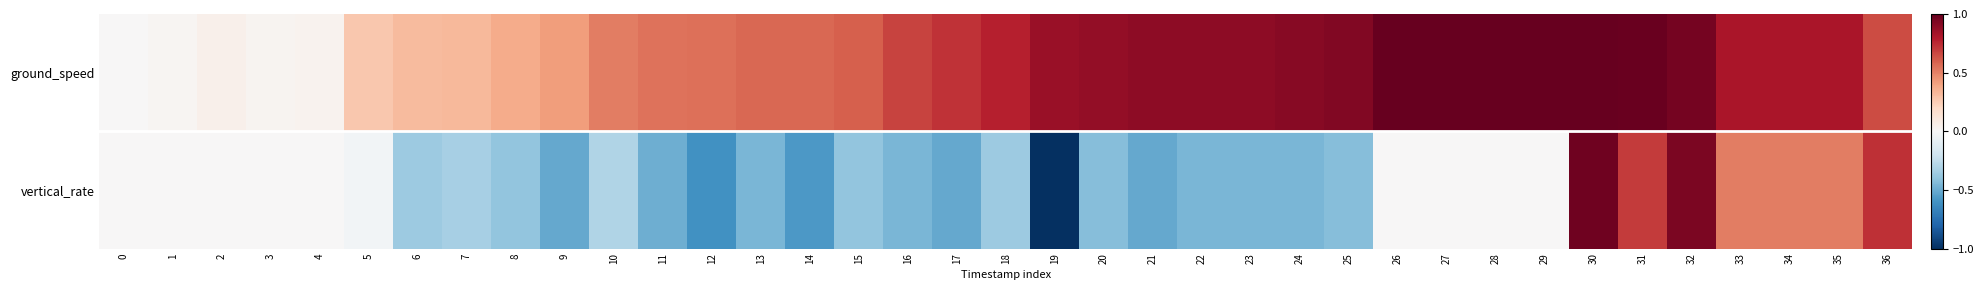

Count the number of categories in the chart.

37